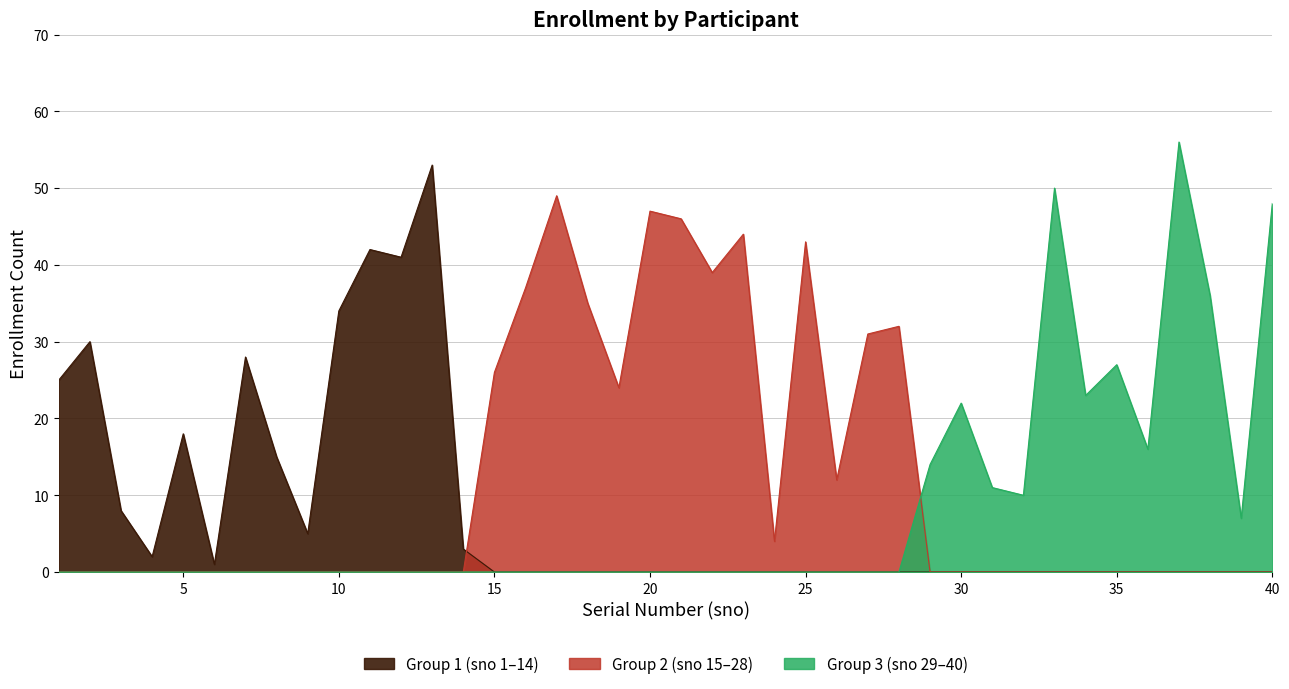

Which series changed the most between 1 and 6?

Enrollment (1-14)